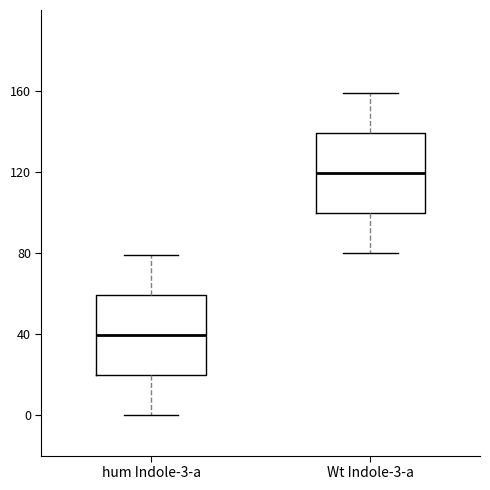

Where does the lower whisker of the box for hum Indole-3-a end on the y-axis? The values are not printed on the chart, so give them approximately, as read against the axis.

0